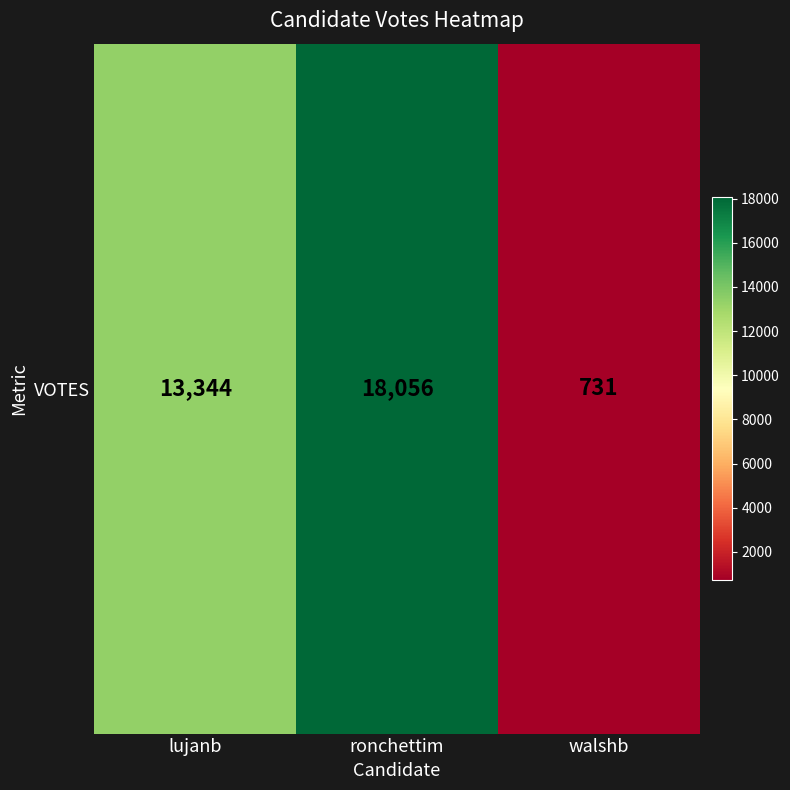

Is it true that the value at walshb is 1293?

False